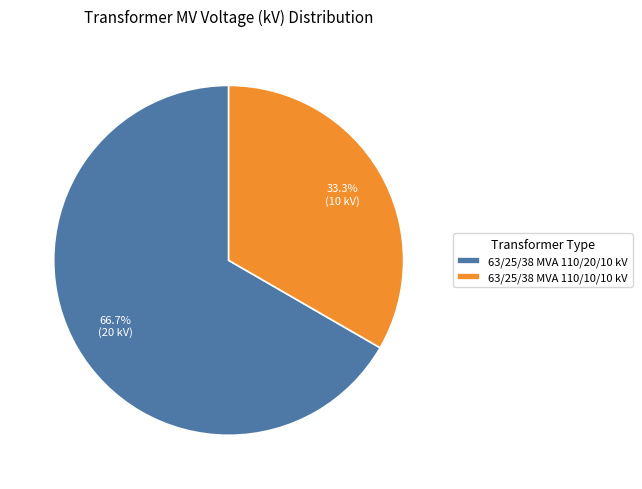

How many slices are in this pie chart?

2